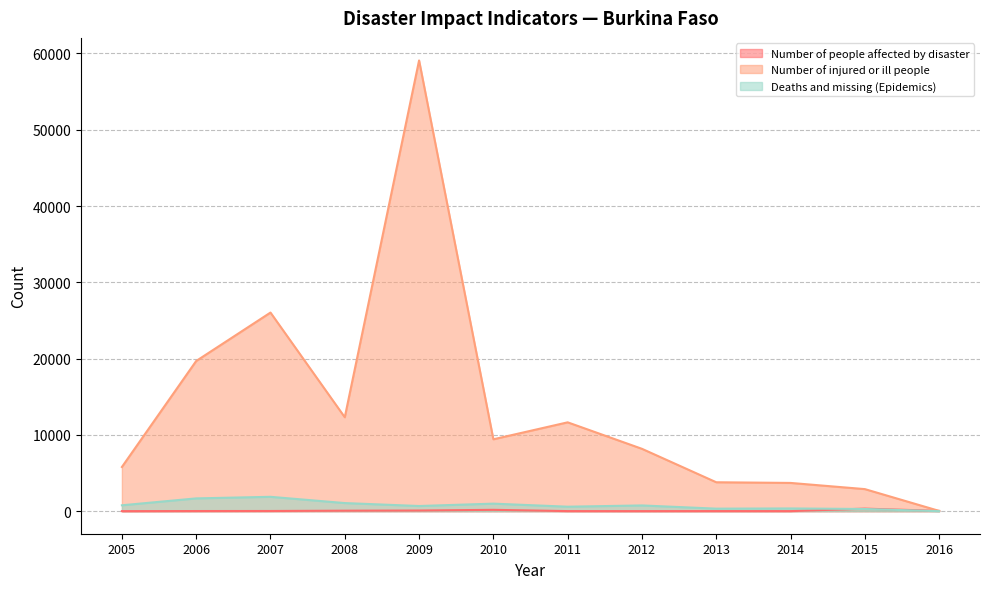

Is the value of Number of injured or ill people at 2015 greater than the value of Deaths and missing (Epidemics) at 2013?

Yes